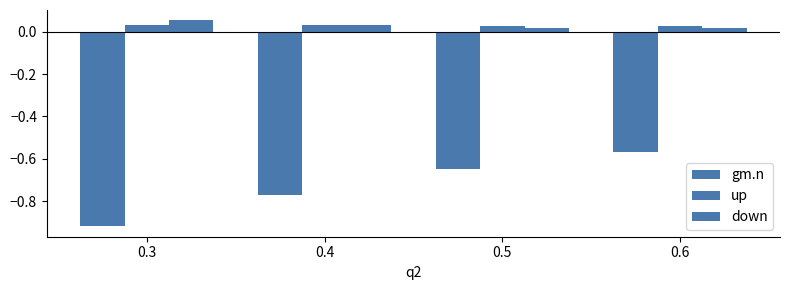

Which series has the largest range (max minus min)?

gm.n